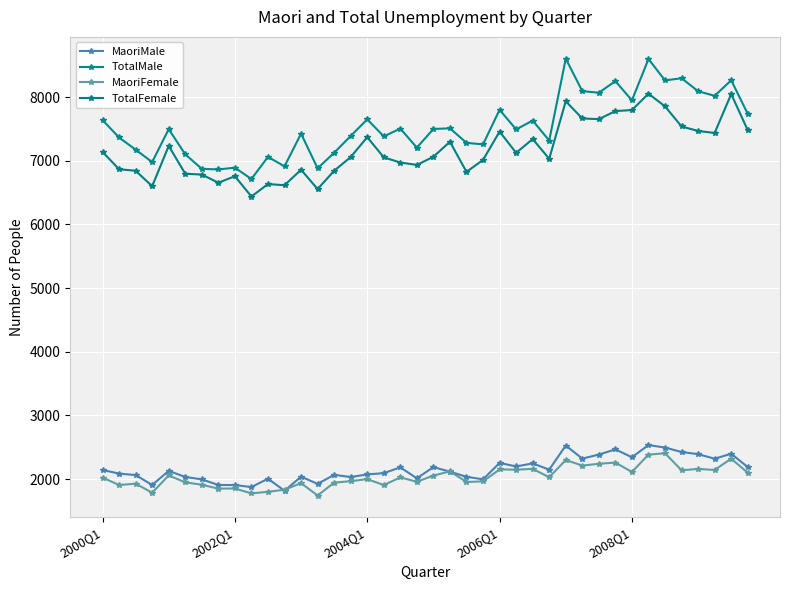

How many interior local peaks does the MaoriFemale series have?

14